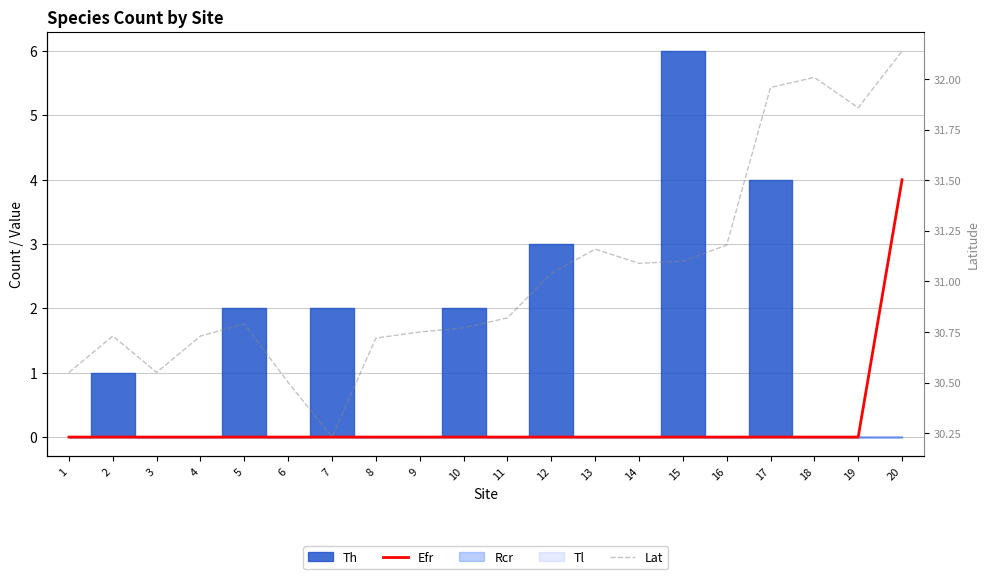

Reading left to right, list all the values displayed in this chart.

Efr: 0.0	0.0	0.0	0.0	0.0	0.0	0.0	0.0	0.0	0.0	0.0	0.0	0.0	0.0	0.0	0.0	0.0	0.0	0.0	4.0
Lat: 30.6	30.7	30.6	30.7	30.8	30.5	30.2	30.7	30.8	30.8	30.8	31.0	31.2	31.1	31.1	31.2	32.0	32.0	31.9	32.1